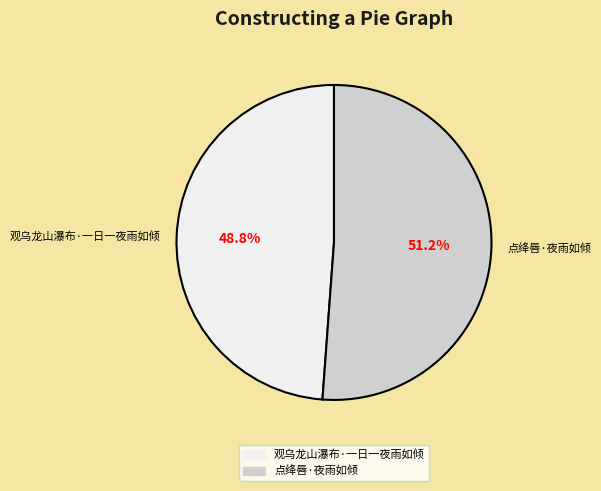

To the nearest percent, what is the combined percentage of 点绛唇·夜雨如倾 and 观乌龙山瀑布·一日一夜雨如倾?

100%